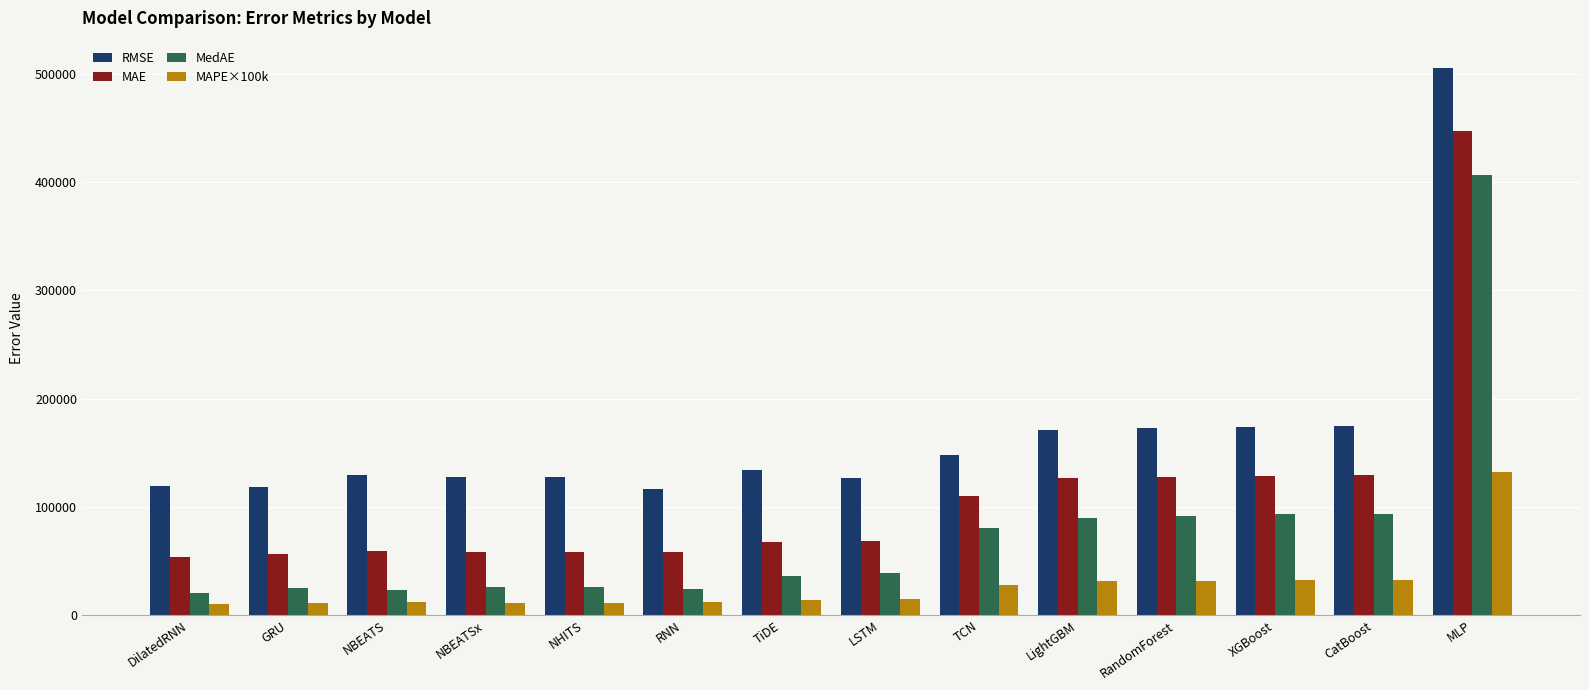

What is the difference between the MAPE×100k values at CatBoost and NBEATSx?

20550.7